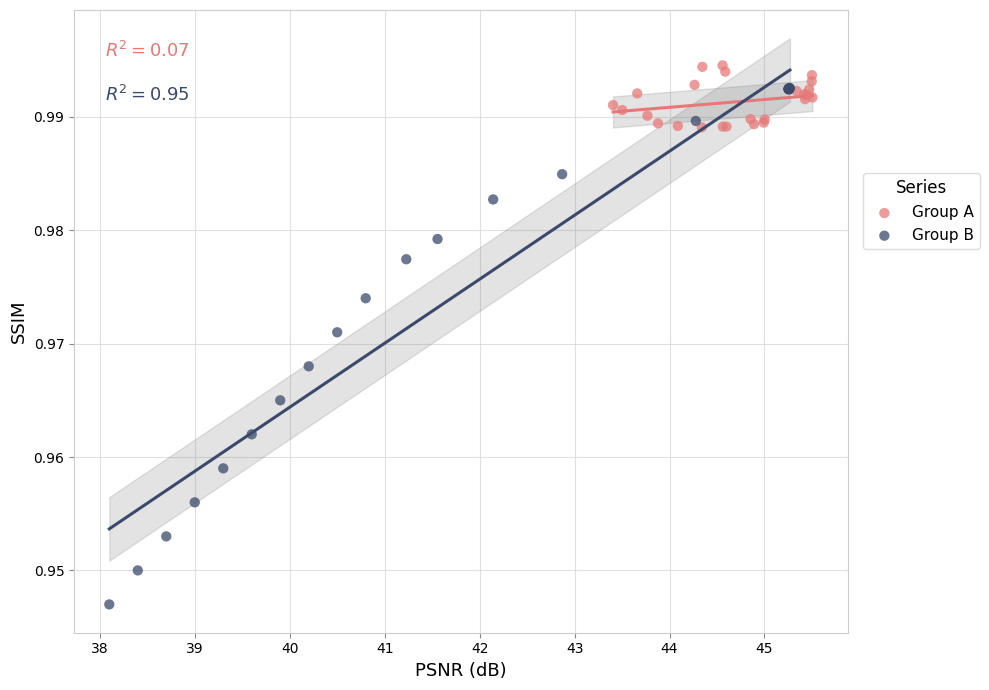

Which series has the largest Y range (max minus min)?

Group B